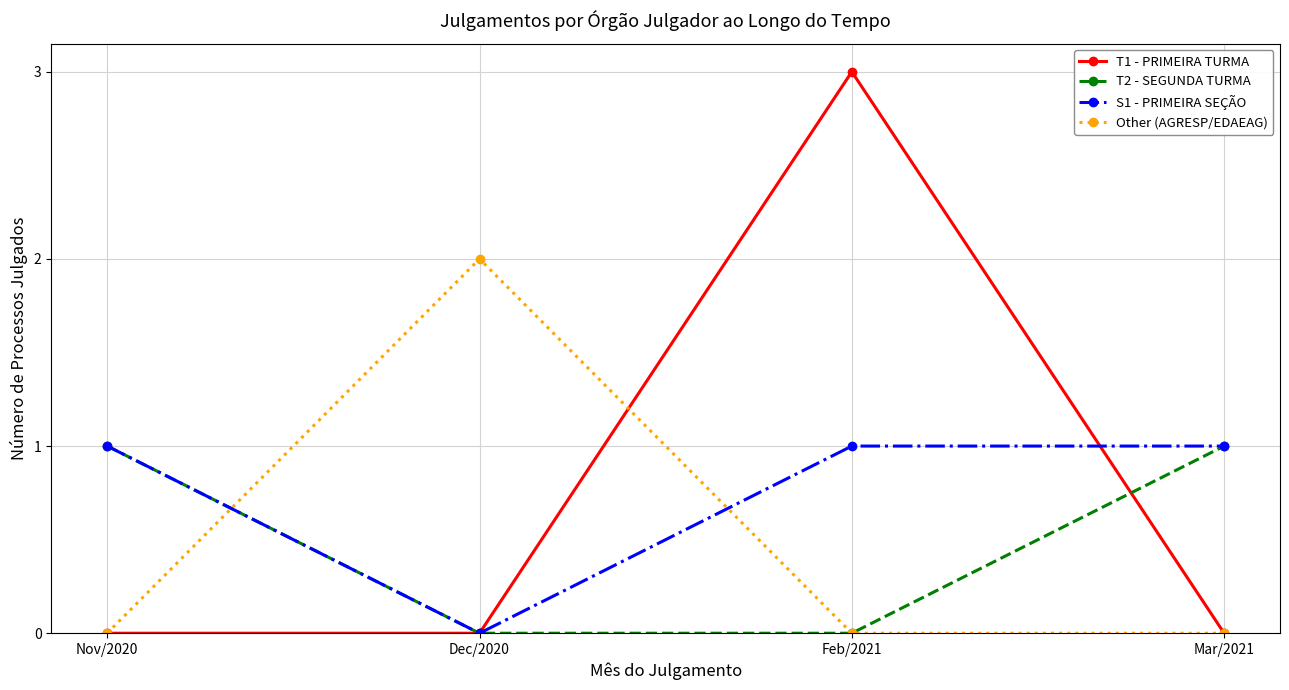

Which series changed the most between Nov/2020 and Dec/2020?

Other (AGRESP/EDAEAG)